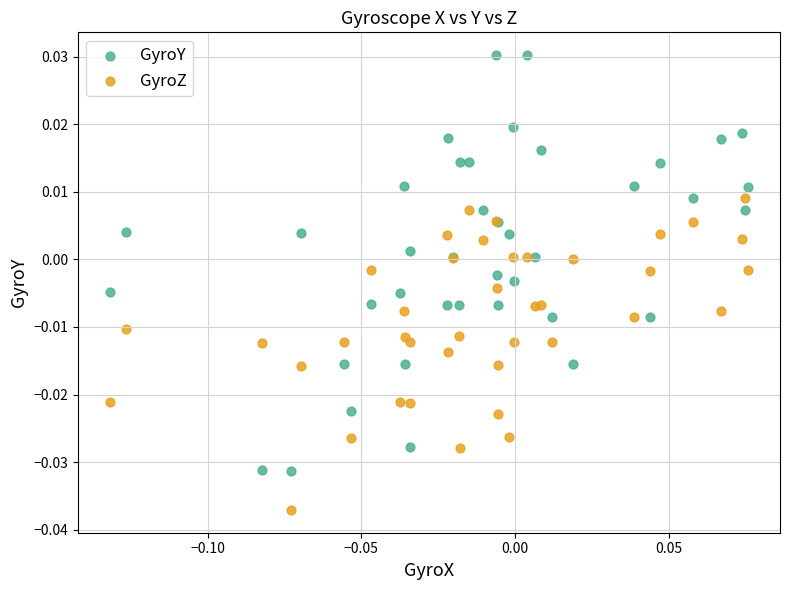

What are all the series names shown in the legend?

GyroY, GyroZ